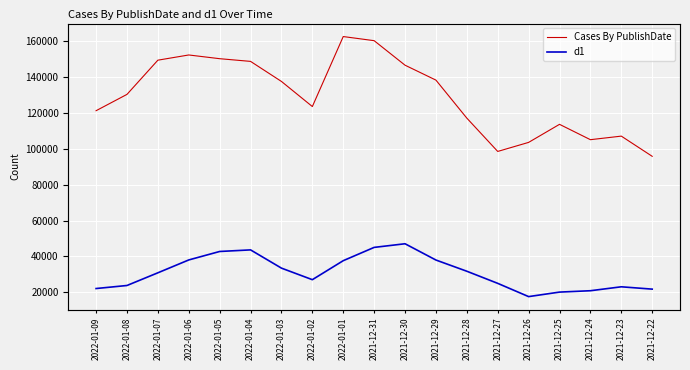

Where is d1 nearest to the value 32301?

2021-12-28